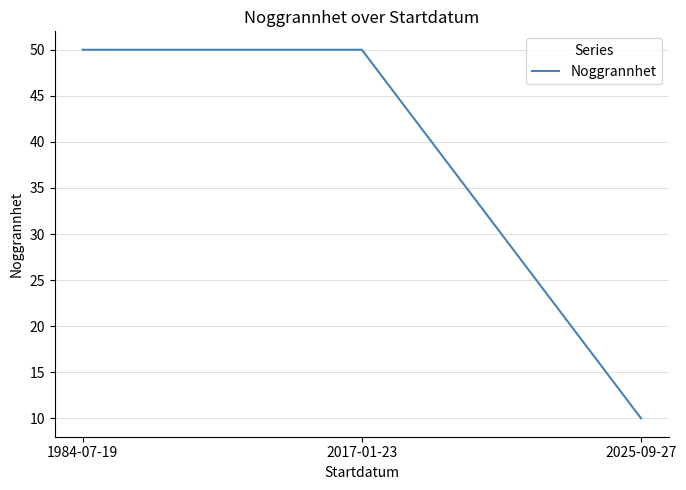

True or false: the data shows 31 at 1984-07-19.

False